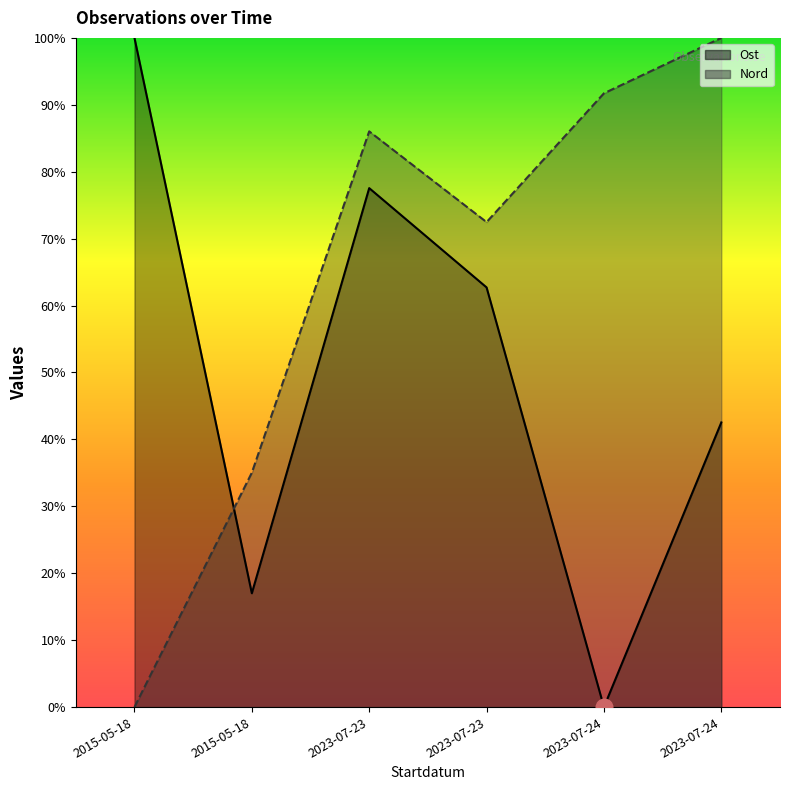

How many times do Ost and Nord cross each other?

1